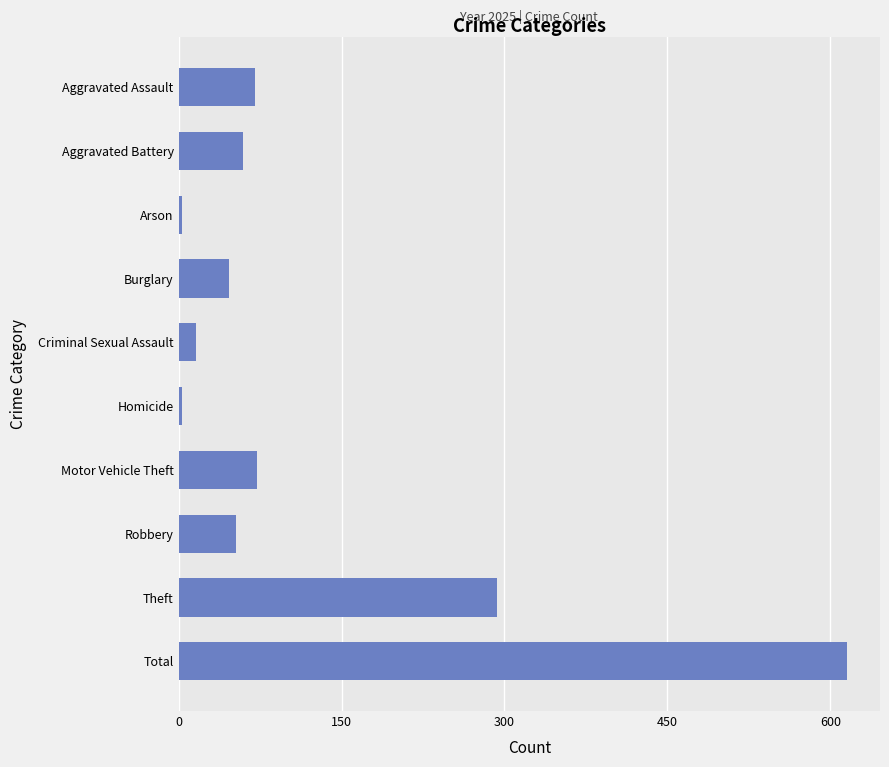

What is the average value?

123